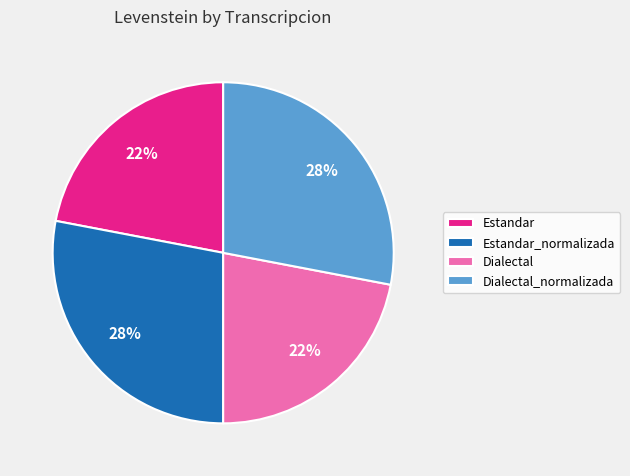

Does Estandar account for over 50% of the chart?

No